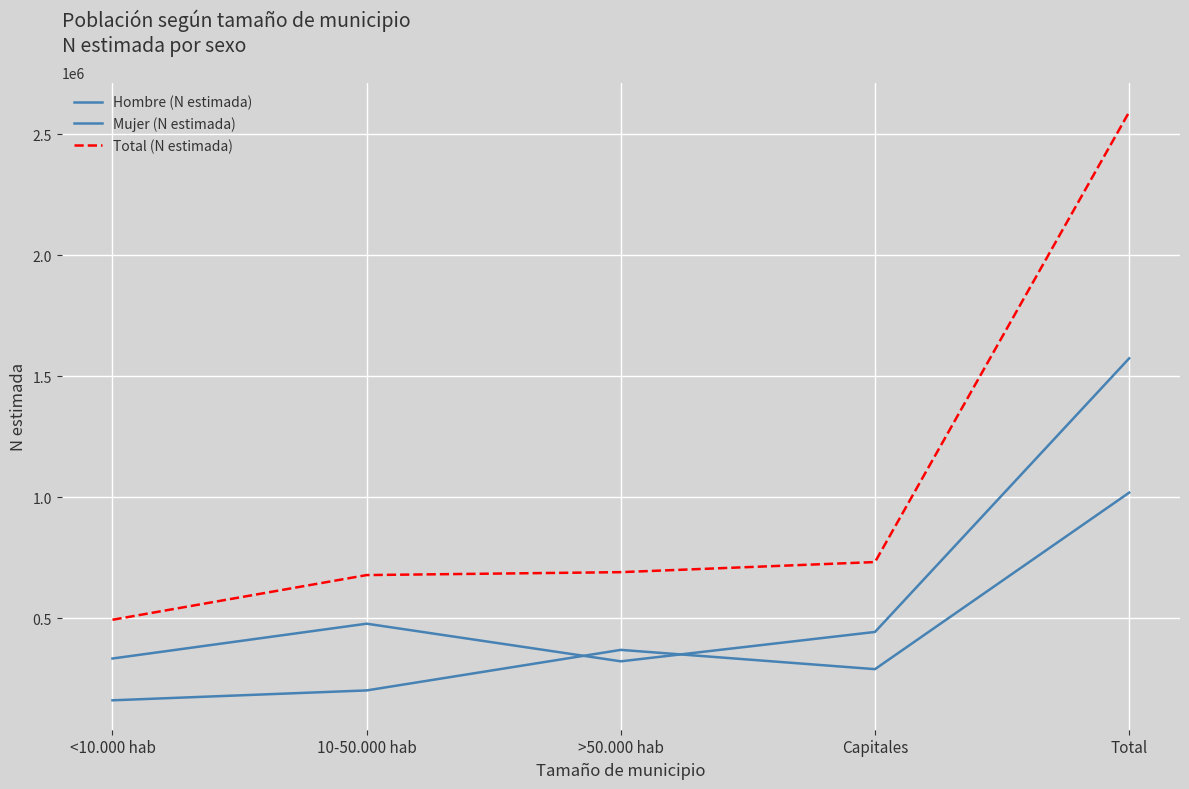

What is the difference between the Total (N estimada) values at Total and >50.000 hab?

1902205